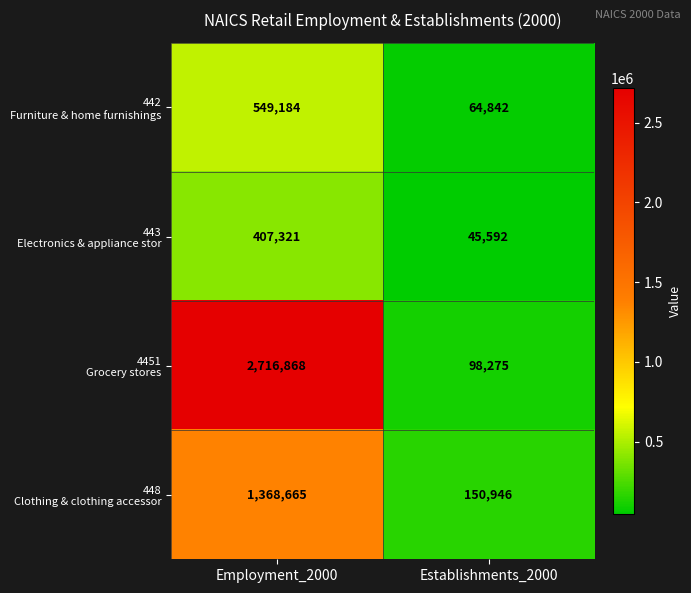

Which category has the lowest value across all series?

Establishments_2000